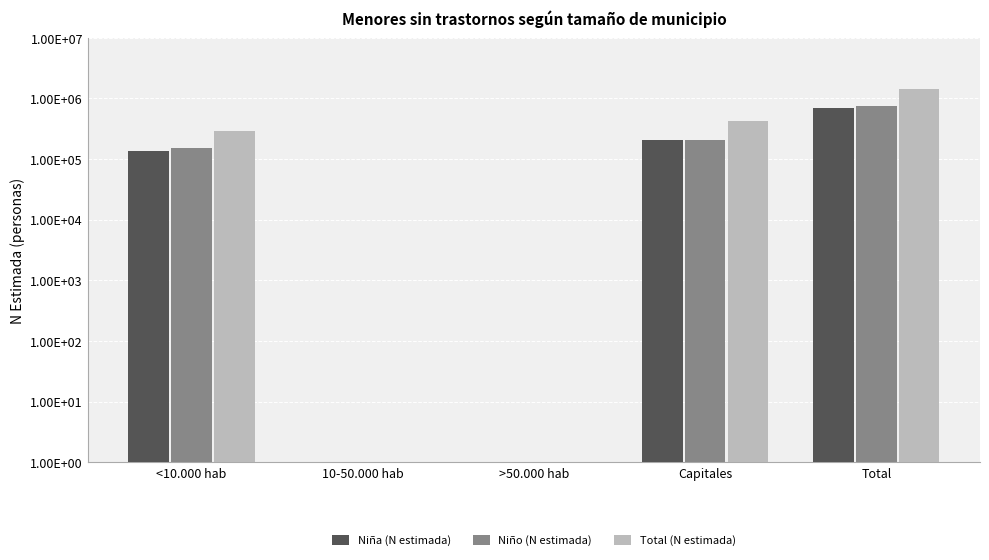

Between <10.000 hab and 10-50.000 hab, which series saw the biggest shift?

Total (N estimada)